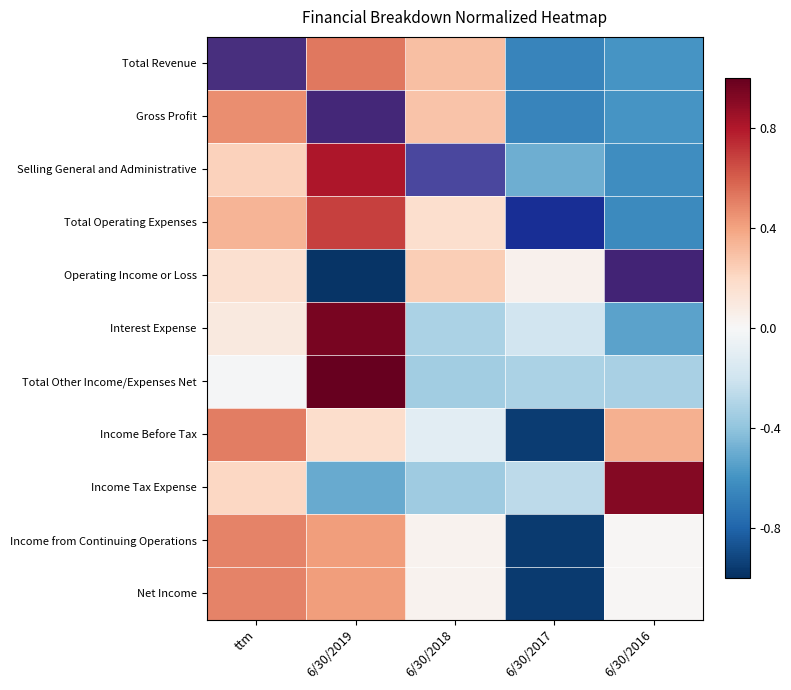

Is the value of Income Tax Expense at 6/30/2019 greater than the value of Total Revenue at 6/30/2017?

Yes